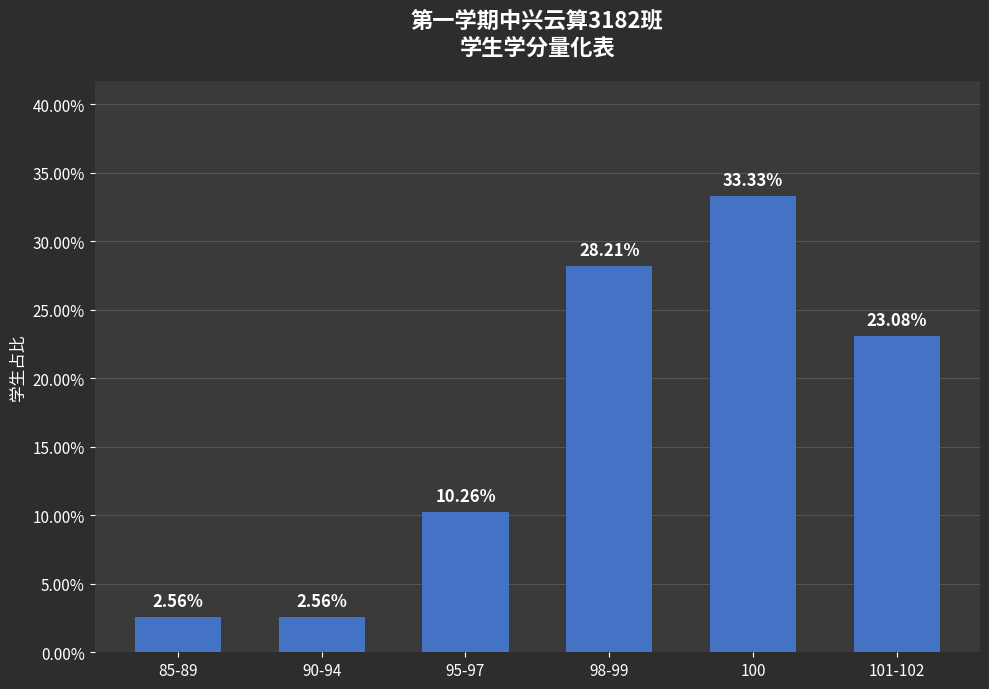

At which label does the data first exceed 23?

98-99